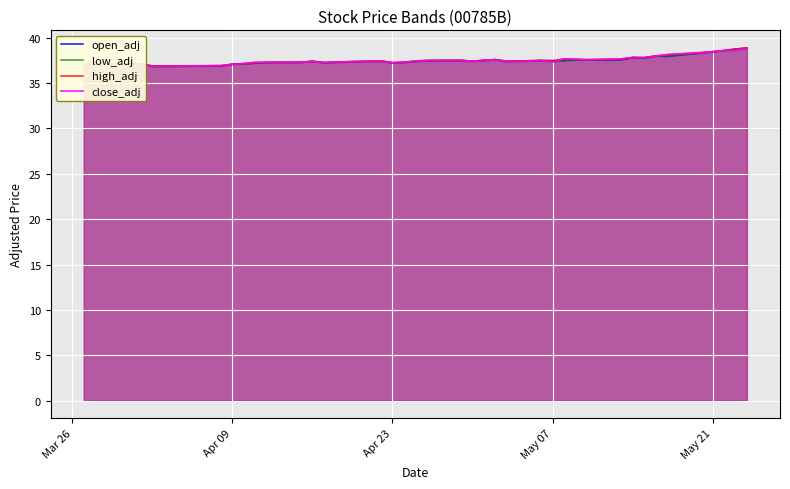

The value of close_adj at Apr 09 is 61.2. True or false?

False